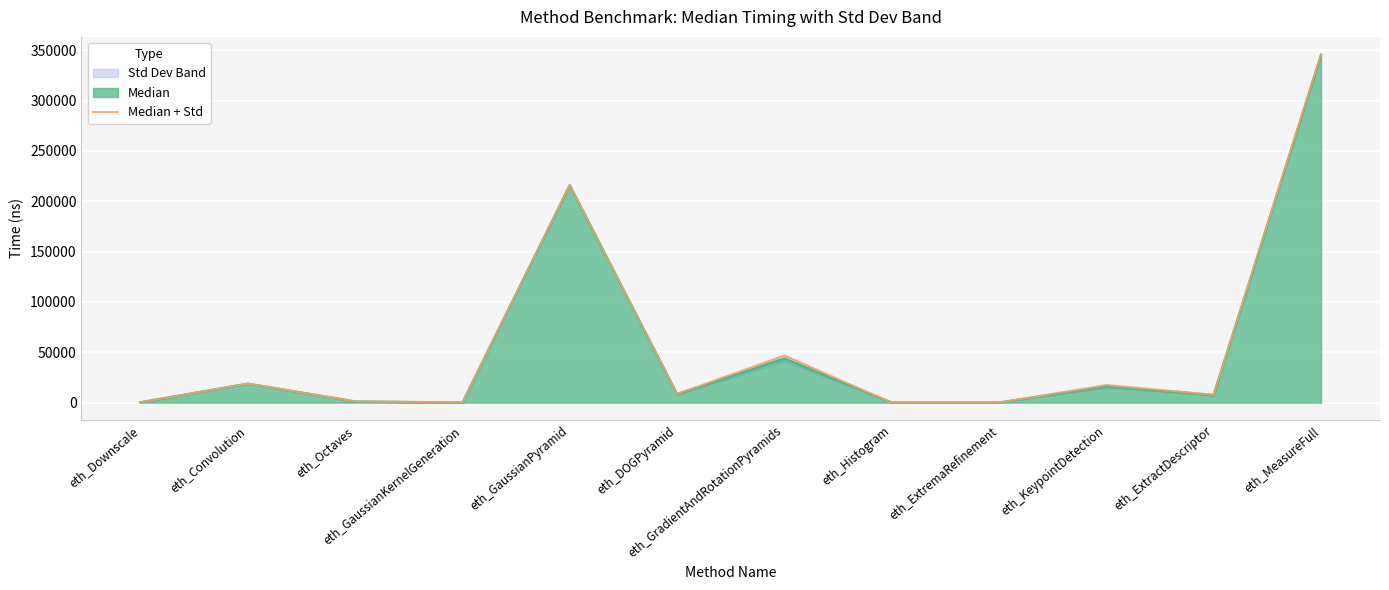

Reading left to right, what are all the values shown in this chart?

eth_Downscale=293.0	eth_Convolution=18877.1	eth_Octaves=1147.1	eth_GaussianKernelGeneration=0.0	eth_GaussianPyramid=216171.1	eth_DOGPyramid=8721.4	eth_GradientAndRotationPyramids=46838.7	eth_Histogram=5.0	eth_ExtremaRefinement=0.0	eth_KeypointDetection=17539.3	eth_ExtractDescriptor=7886.5	eth_MeasureFull=345891.1